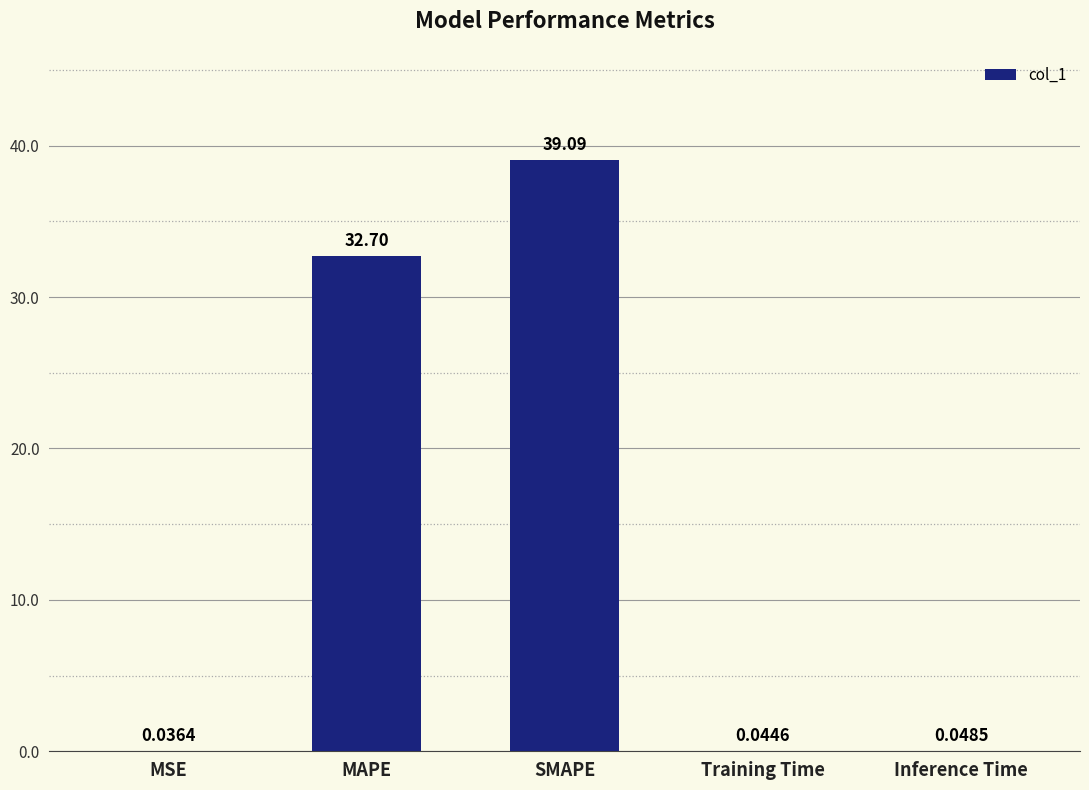

Does the chart contain stacked bars?

No